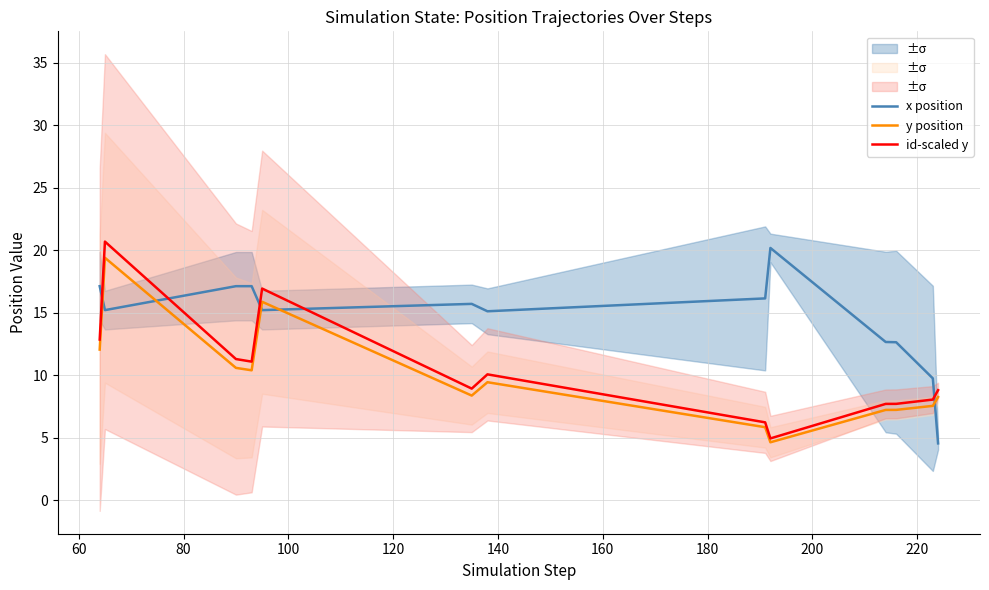

After their last crossing, which series has the higher values: x position or id-scaled y?

id-scaled y